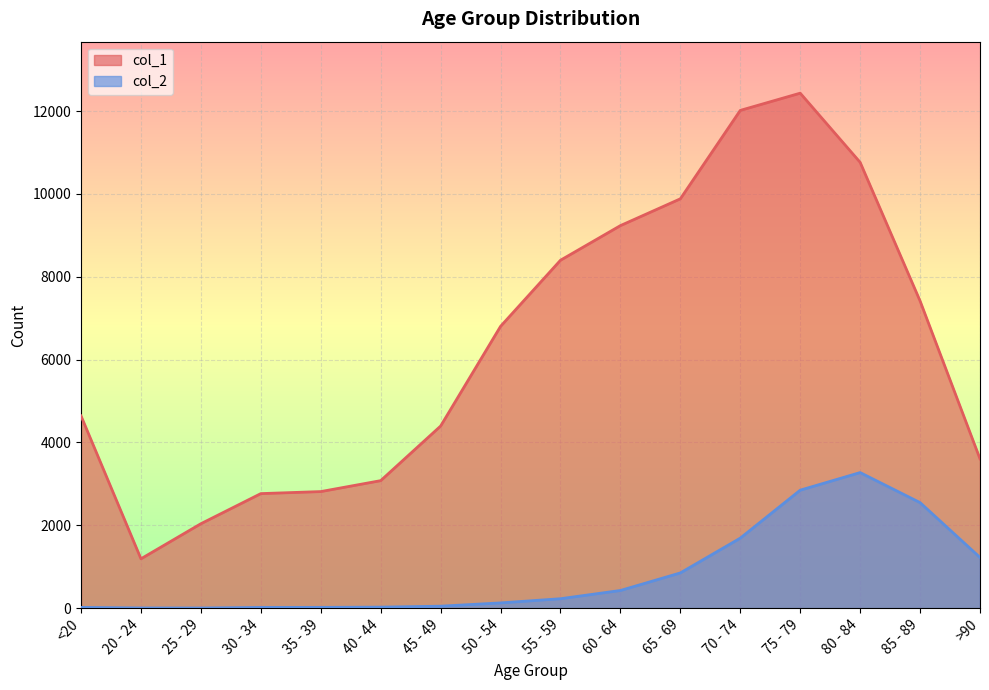

Is it true that col_2 equals 1224 at >90?

True